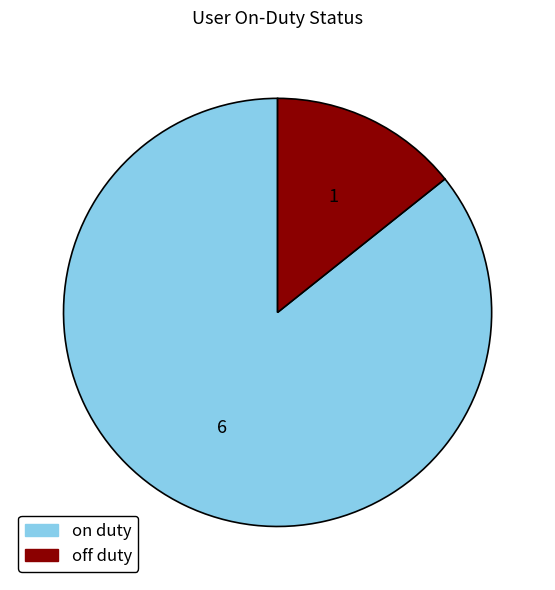

Is there any slice that represents more than half of the pie?

Yes